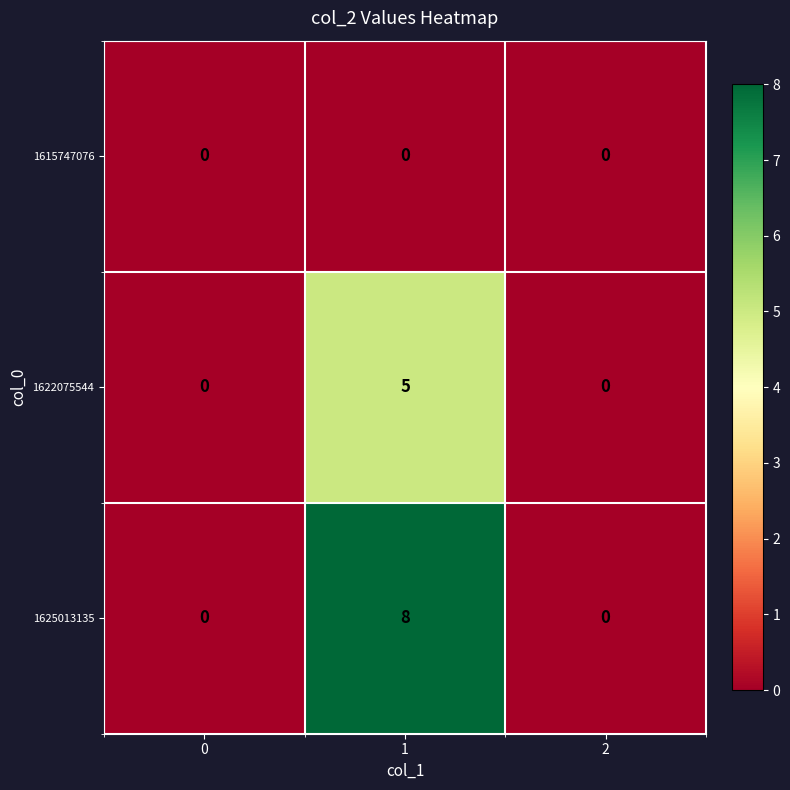

What is the maximum value shown in the chart?

8